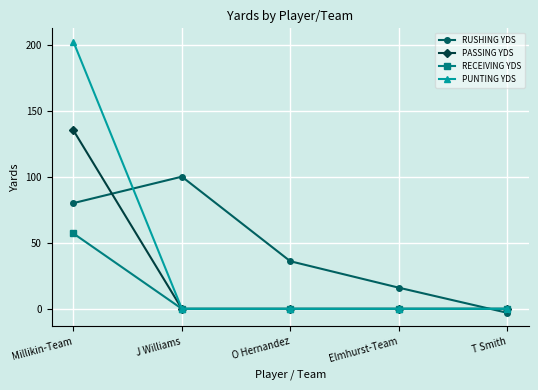

What is the spread (max minus min) of values at O Hernandez?

36